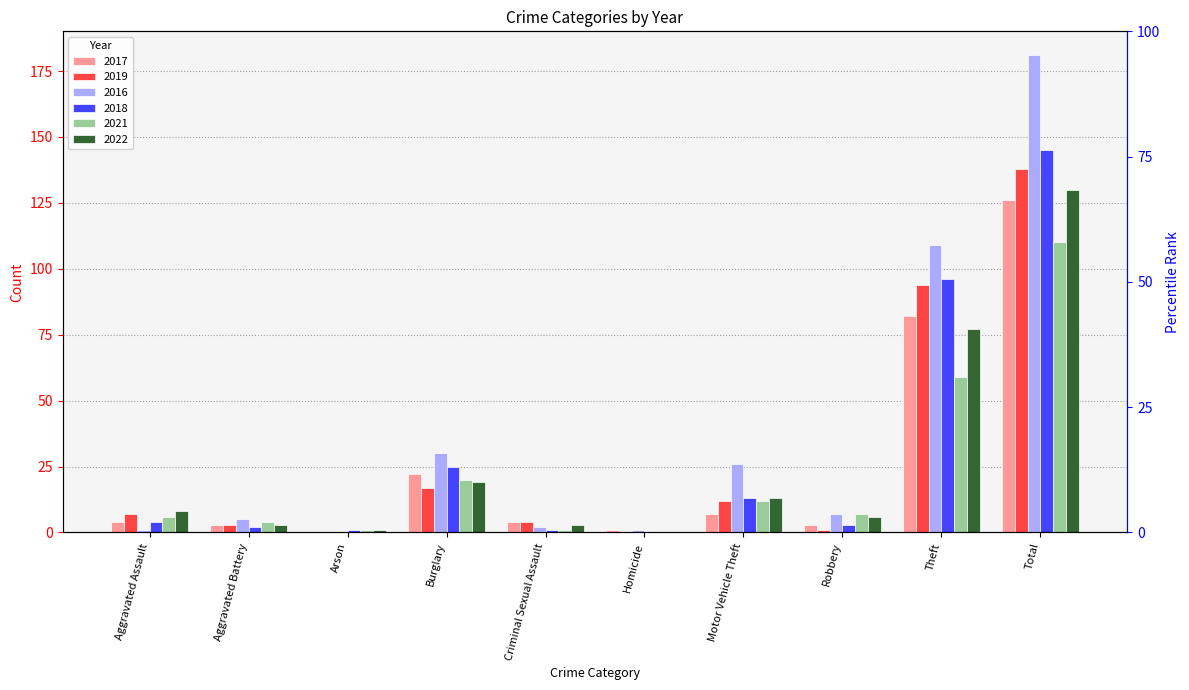

What is the total value across all series at Robbery?

27